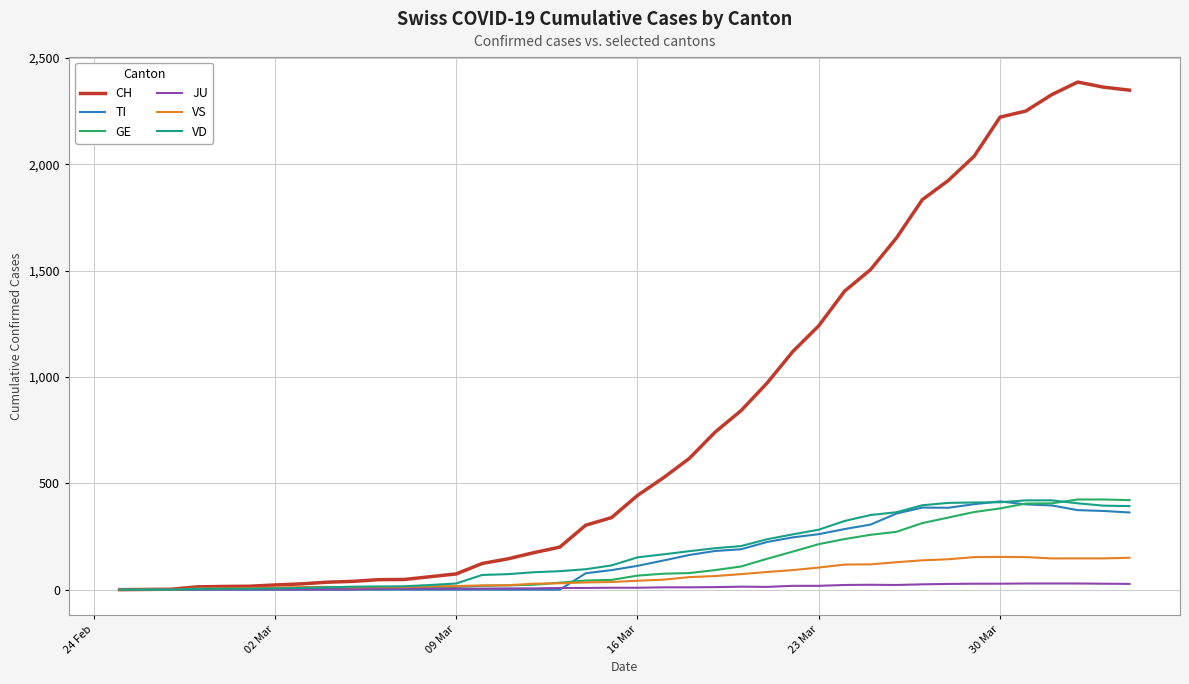

Which series has the largest range (max minus min)?

CH